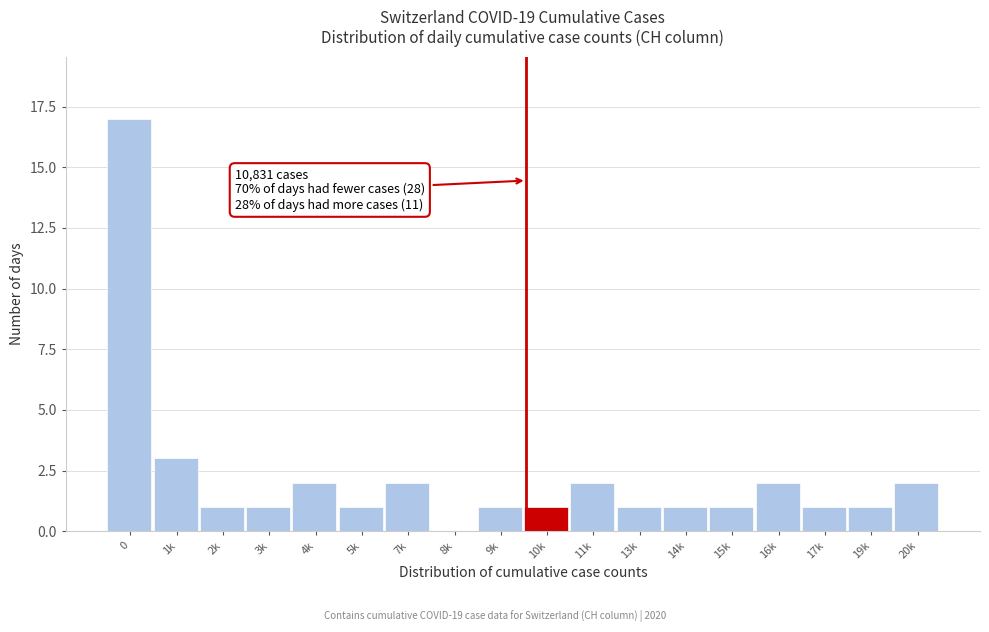

Reading right to left, extract all data points from this chart.

20k=2	19k=1	17k=1	16k=2	15k=1	14k=1	13k=1	11k=2	10k=1	9k=1	8k=0	7k=2	5k=1	4k=2	3k=1	2k=1	1k=3	0=17